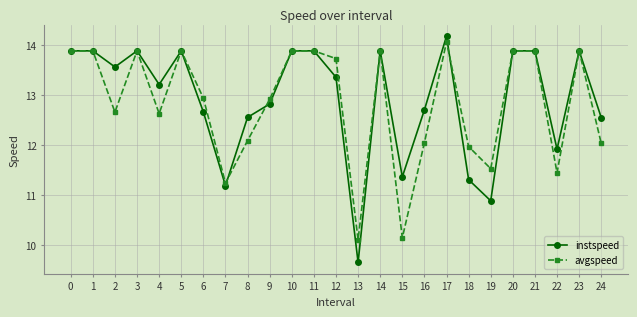

The instspeed series shows 14.5 at 19. True or false?

False